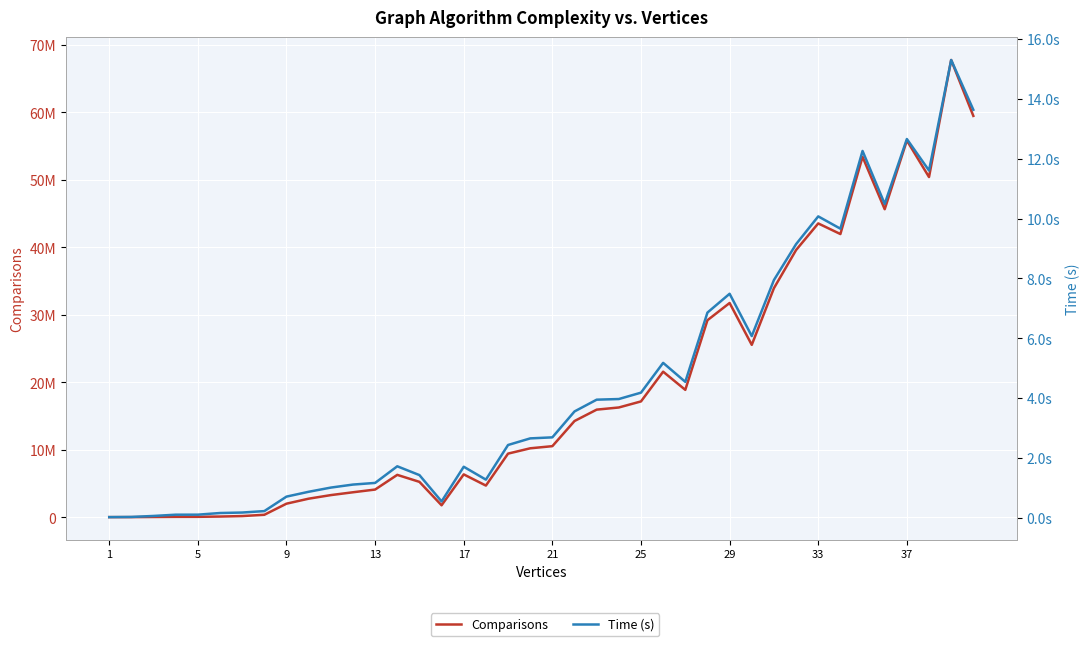

The Time (s) series shows 18.8 at 37. True or false?

False